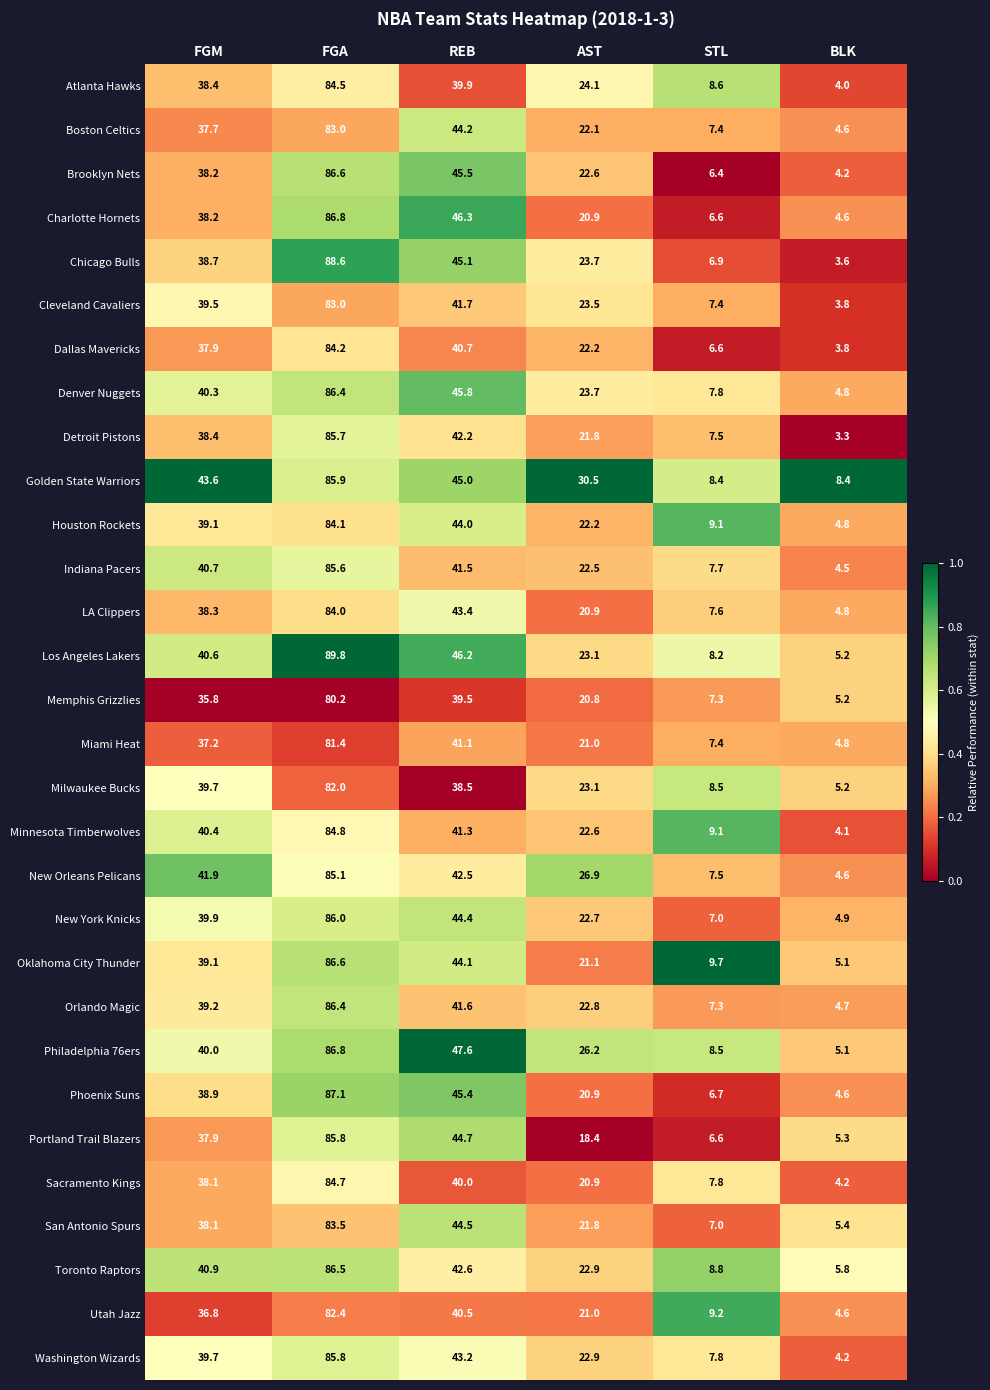

List the labels in order of Philadelphia 76ers value, smallest first.

BLK, STL, AST, FGM, REB, FGA